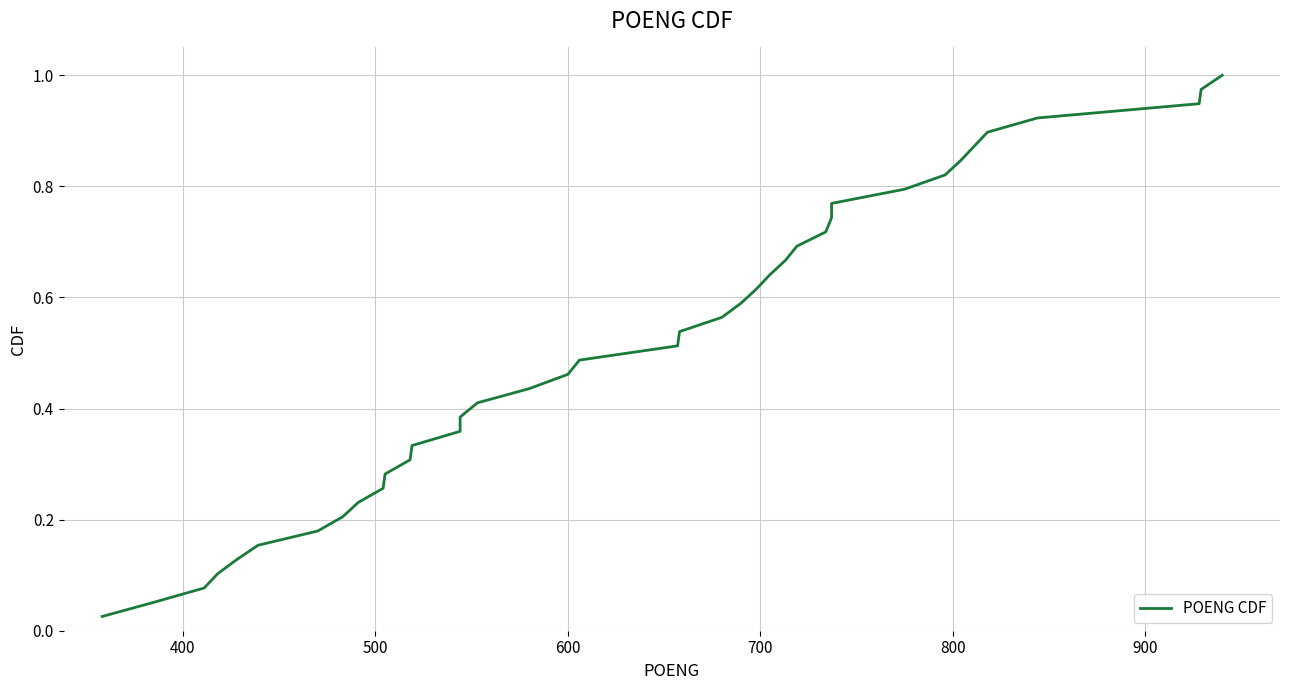

Reading right to left, transcribe all the data shown in this chart.

1.0	1.0	0.9	0.9	0.9	0.9	0.8	0.8	0.8	0.8	0.7	0.7	0.7	0.7	0.6	0.6	0.6	0.6	0.5	0.5	0.5	0.5	0.4	0.4	0.4	0.4	0.3	0.3	0.3	0.3	0.2	0.2	0.2	0.2	0.1	0.1	0.1	0.1	0.0